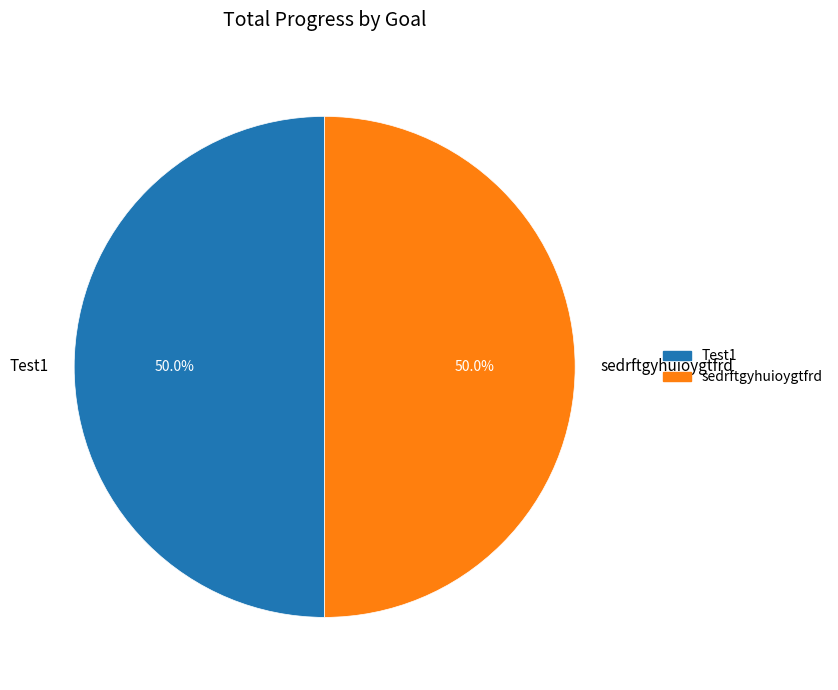

To the nearest percent, what is the difference between the largest and smallest slice percentages?

0%